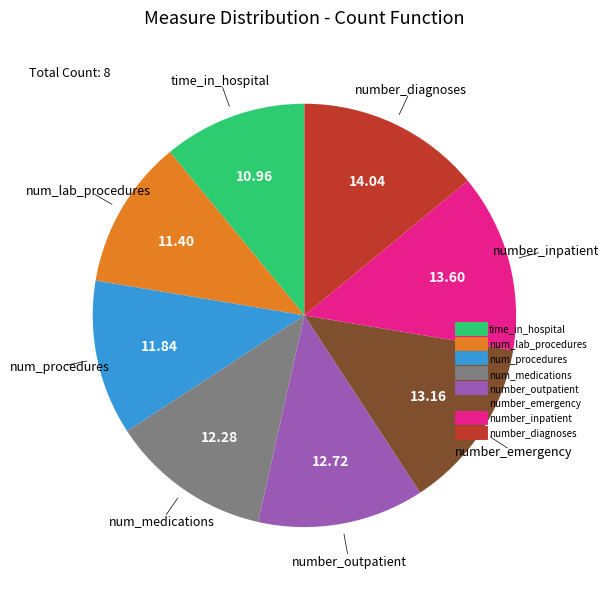

Do number_diagnoses and number_emergency together represent more than half of the pie?

No